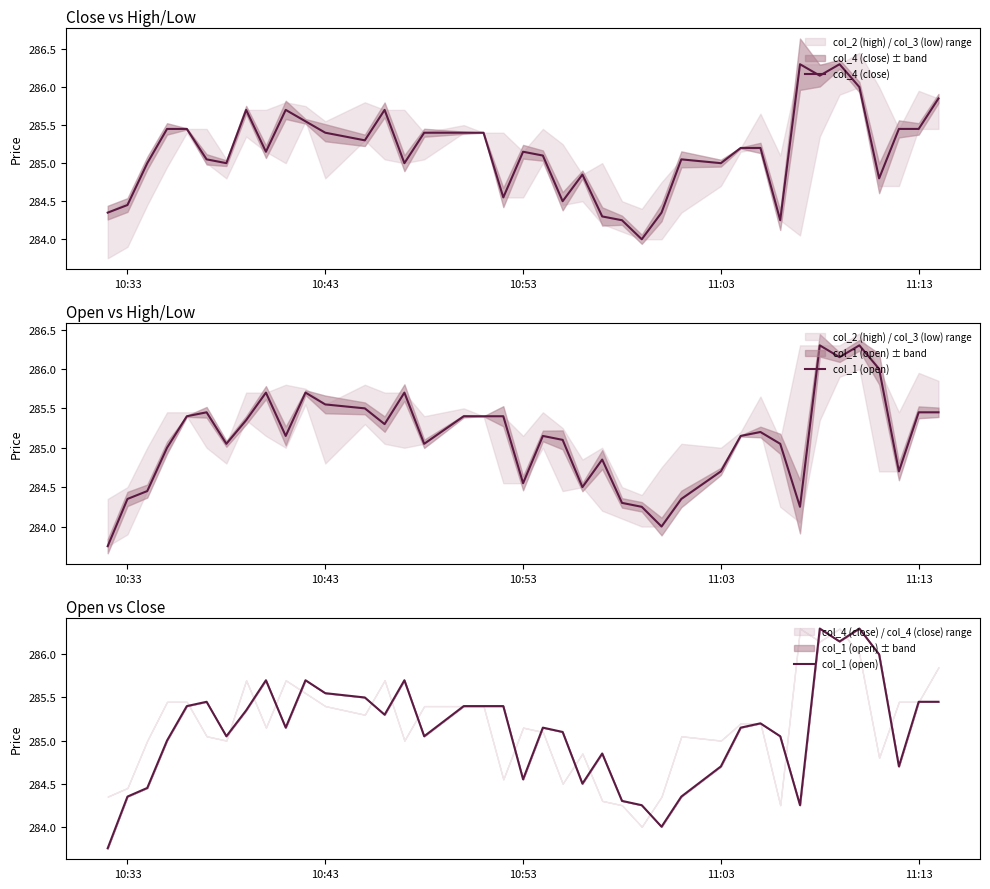

Rank the series by their average value, from lowest to highest.

col_1 (open), col_4 (close)